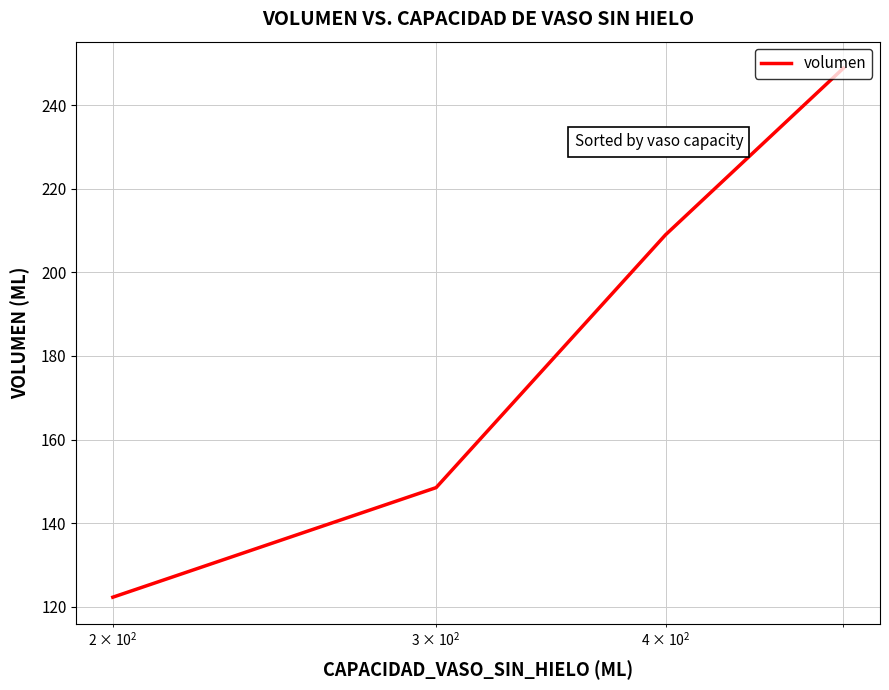

How many categories are shown in the chart?

4